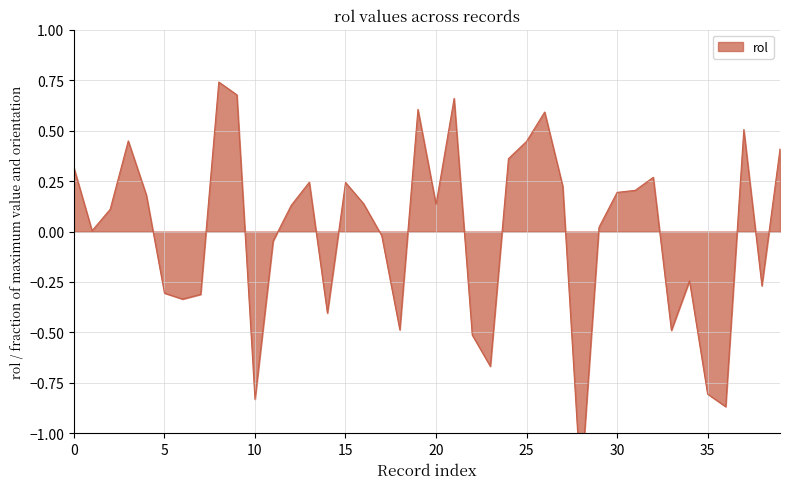

What is the sum of the values at 34 and 12?

-0.1